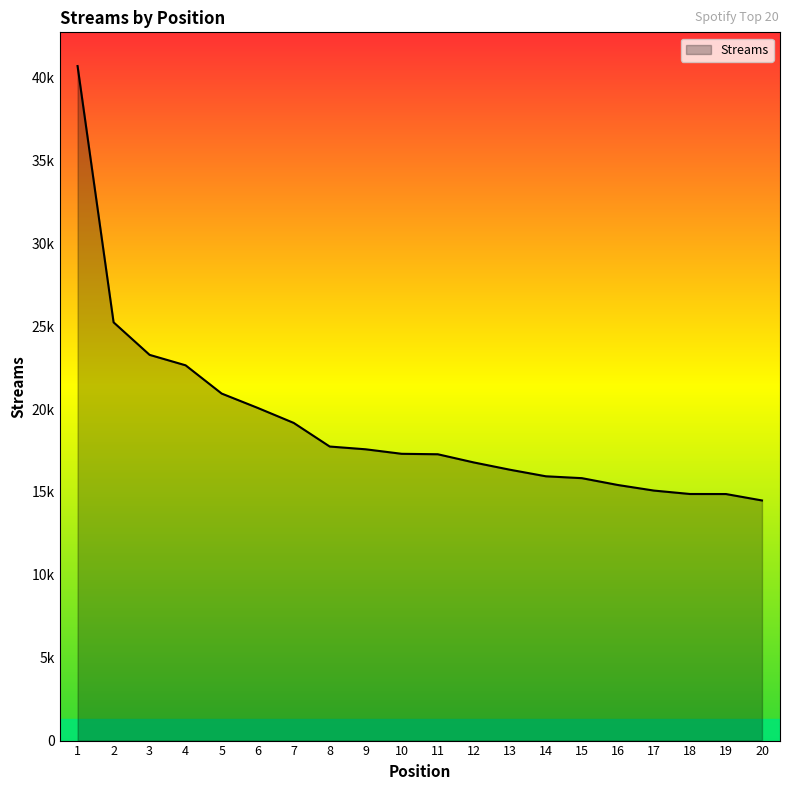

Does the chart display data point markers on the line(s)?

No